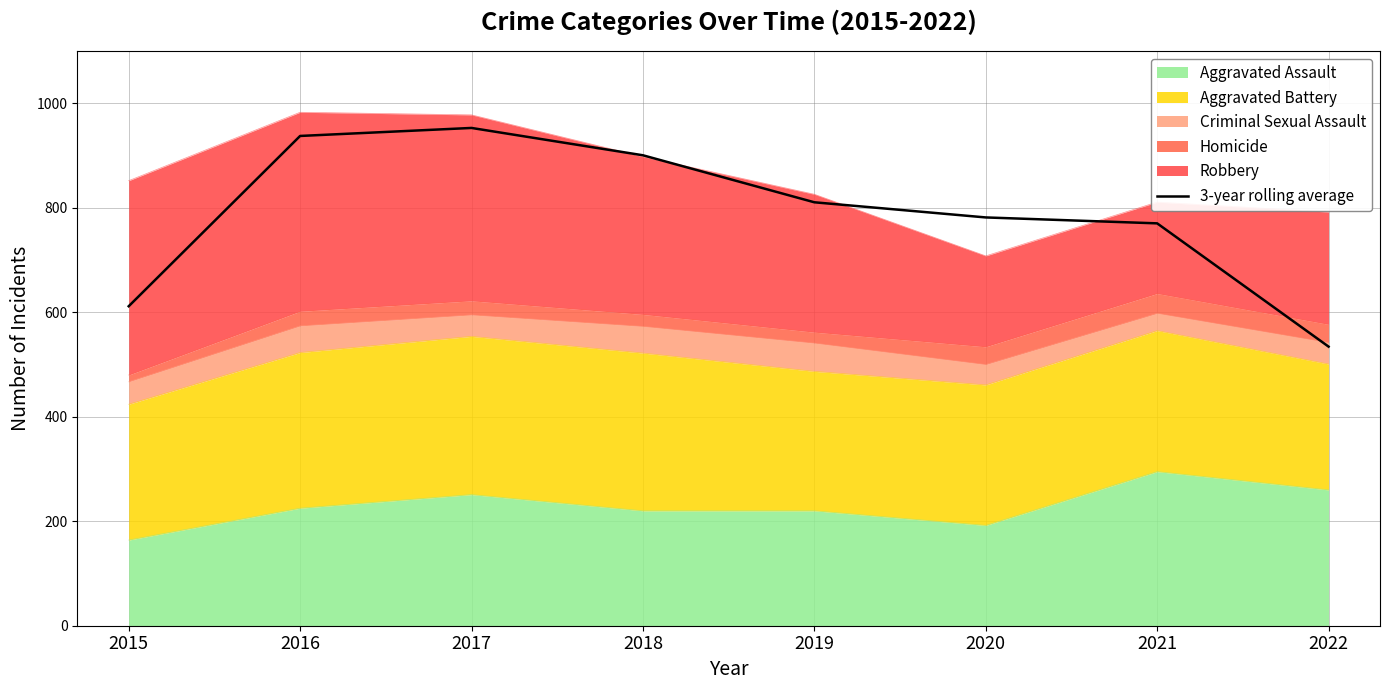

Rank the categories by value from lowest to highest.

2022, 2015, 2021, 2020, 2019, 2018, 2016, 2017